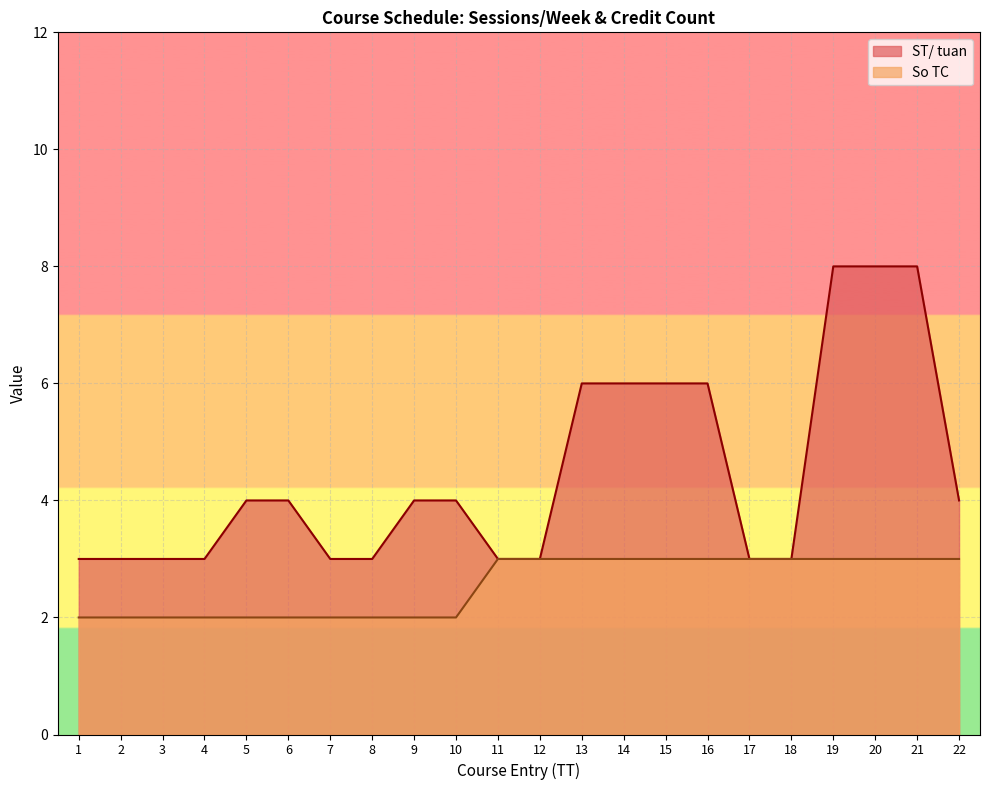

Which series changed the most between 19 and 21?

ST/ tuan